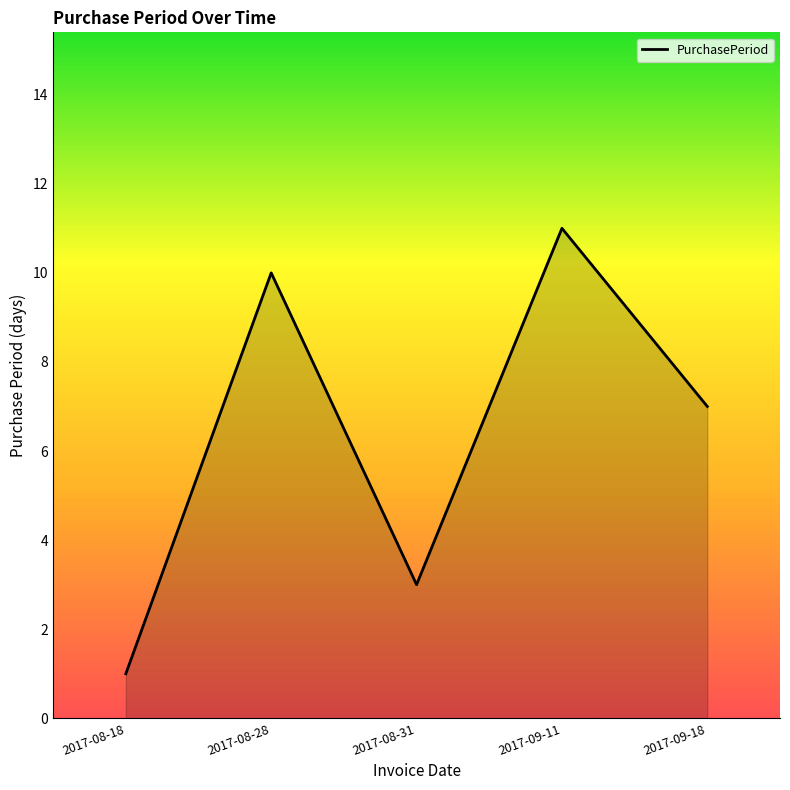

What is the average value?

6